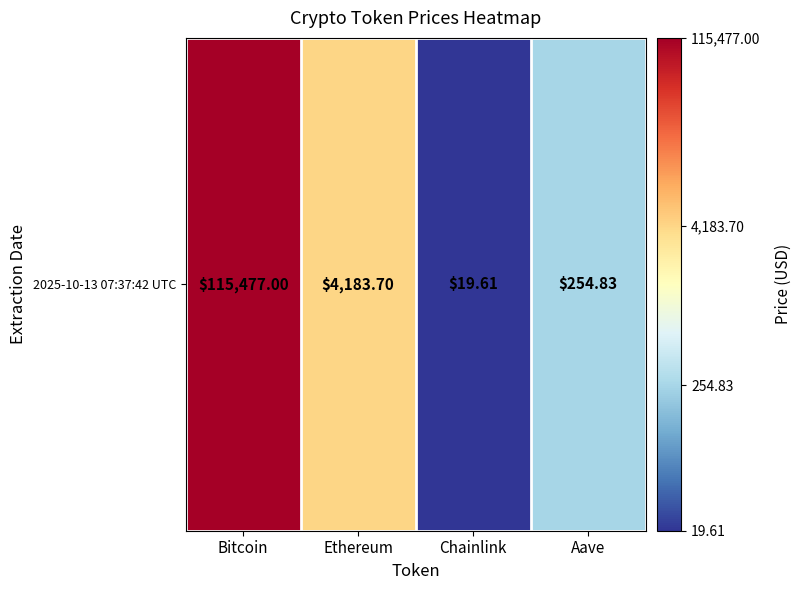

At which label is the value closest to 3?

Aave